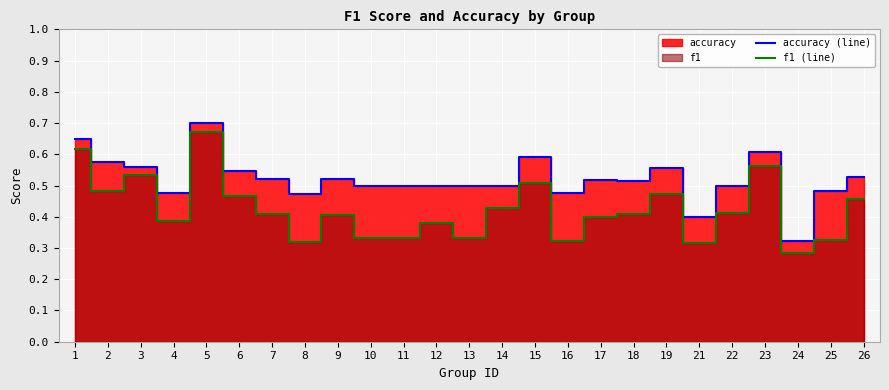

Reading left to right, transcribe all the data shown in this chart.

accuracy_line: 1=0.7	2=0.6	3=0.6	4=0.5	5=0.7	6=0.5	7=0.5	8=0.5	9=0.5	10=0.5	11=0.5	12=0.5	13=0.5	14=0.5	15=0.6	16=0.5	17=0.5	18=0.5	19=0.6	21=0.4	22=0.5	23=0.6	24=0.3	25=0.5	26=0.5
f1_line: 1=0.6	2=0.5	3=0.5	4=0.4	5=0.7	6=0.5	7=0.4	8=0.3	9=0.4	10=0.3	11=0.3	12=0.4	13=0.3	14=0.4	15=0.5	16=0.3	17=0.4	18=0.4	19=0.5	21=0.3	22=0.4	23=0.6	24=0.3	25=0.3	26=0.5